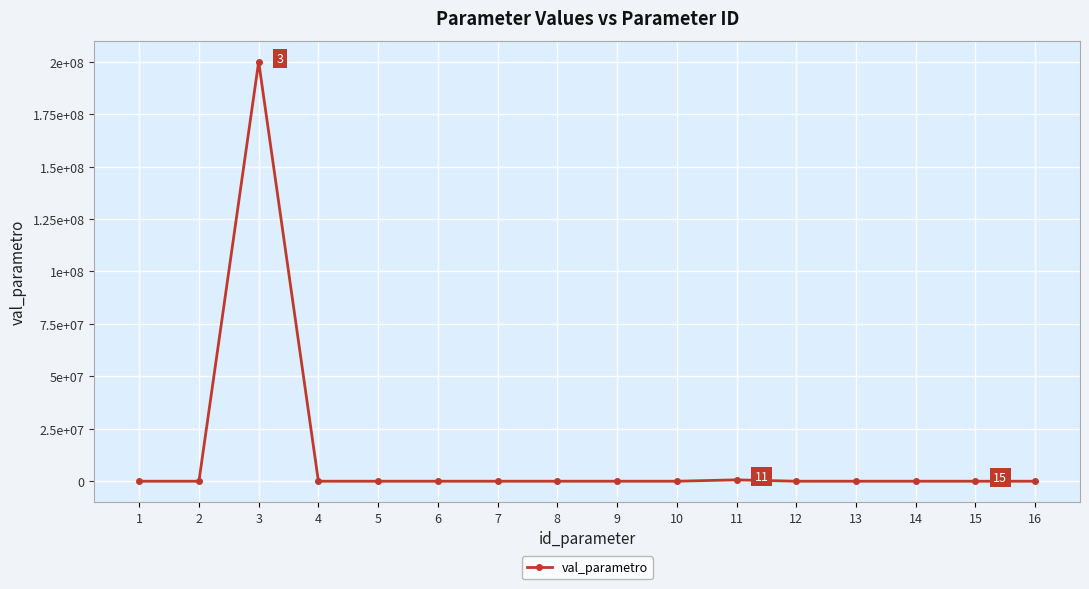

At which category does the data reach its first local valley?

2